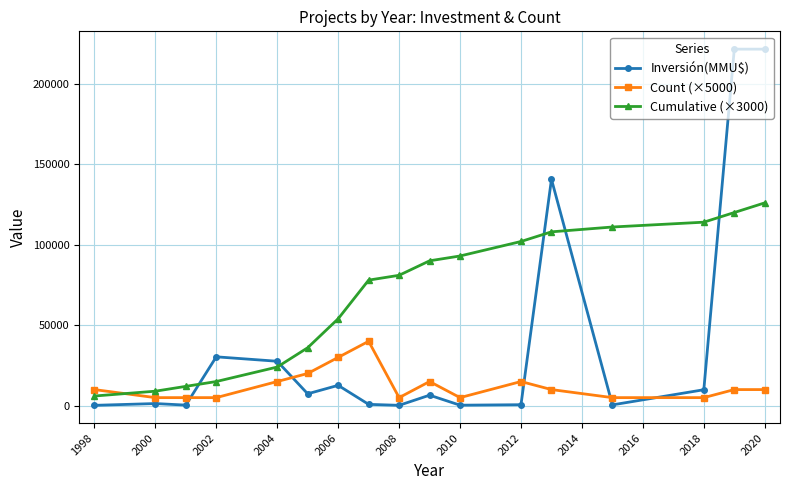

How many data points does each series have?

17